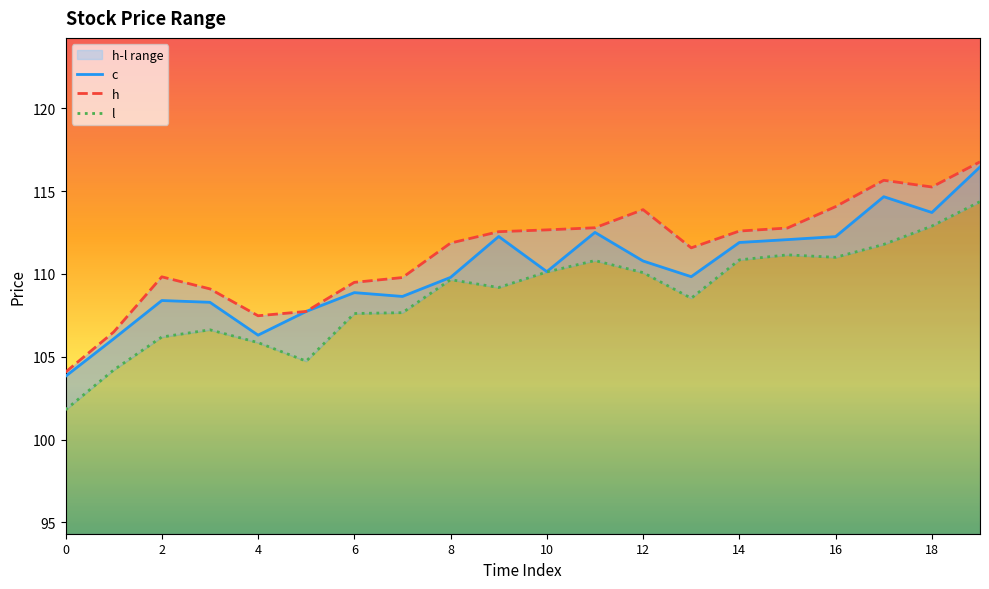

Between 16 and 3, which is larger?

16